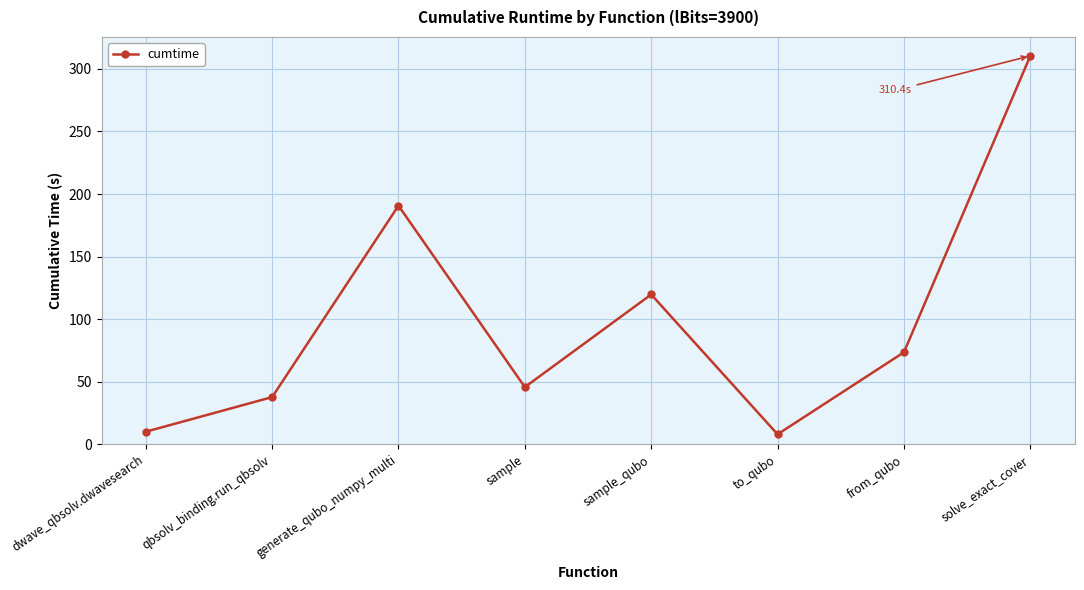

What is the ratio of the value at qbsolv_binding.run_qbsolv to the value at generate_qubo_numpy_multi?

0.2